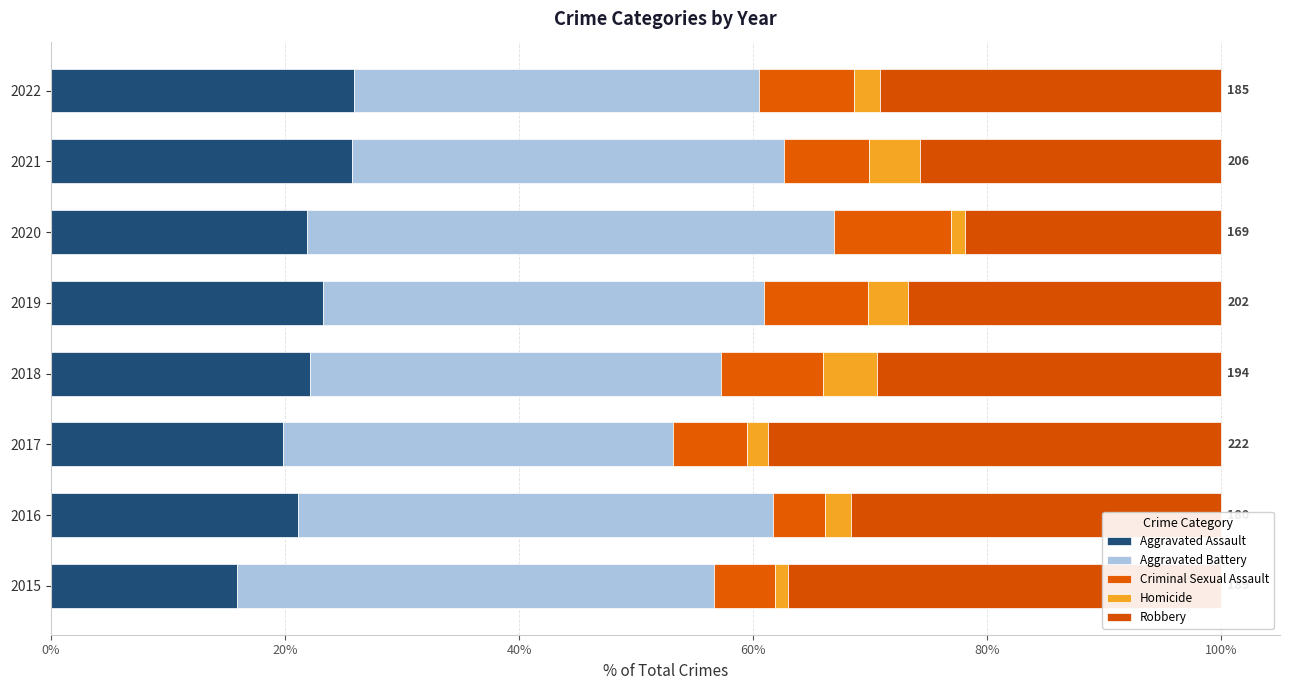

What is the difference between the second highest and second lowest values in the Criminal Sexual Assault series?

3.6